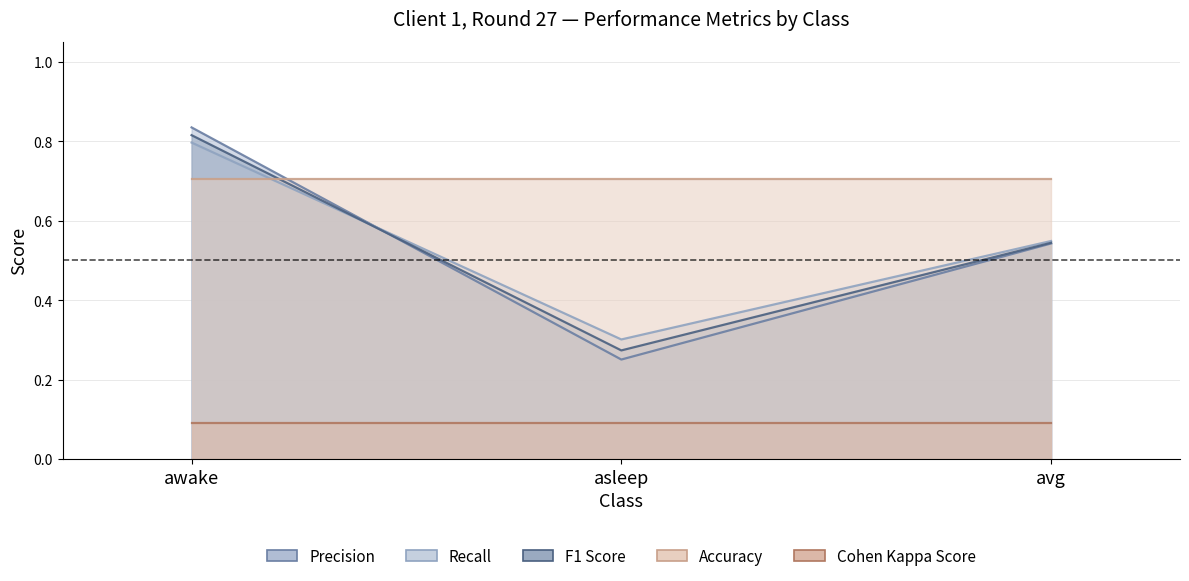

At which label is recall closest to 0?

asleep